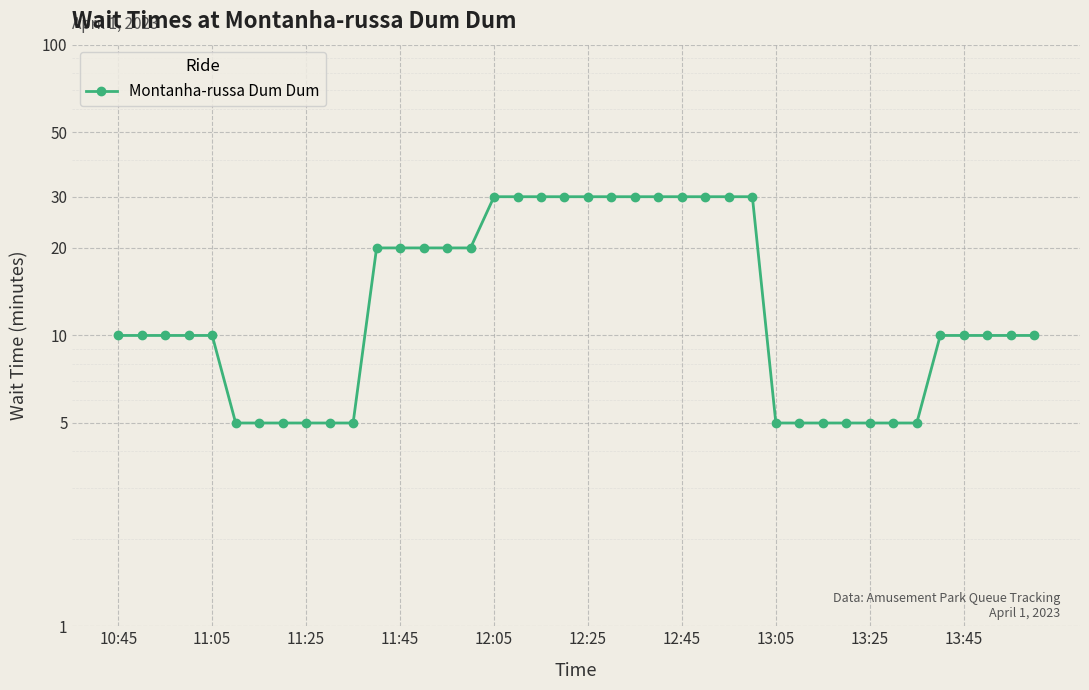

Read the value at 26.

30